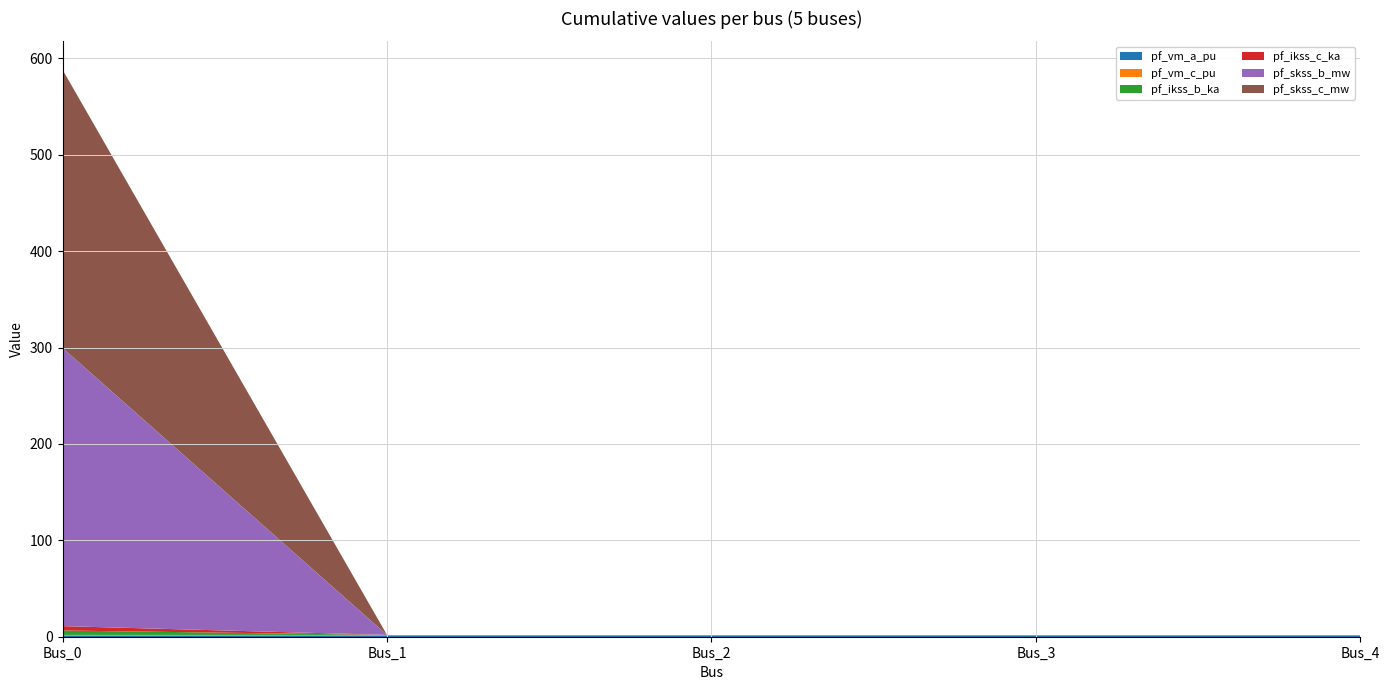

Reading right to left, extract all data points from this chart.

pf_vm_a_pu: Bus_4=1.0	Bus_3=1.0	Bus_2=1.0	Bus_1=1.0	Bus_0=1.0
pf_vm_c_pu: Bus_4=1.0	Bus_3=1.0	Bus_2=1.0	Bus_1=1.0	Bus_0=1.0
pf_ikss_b_ka: Bus_4=0.0	Bus_3=0.0	Bus_2=0.0	Bus_1=0.0	Bus_0=4.5
pf_ikss_c_ka: Bus_4=0.0	Bus_3=0.0	Bus_2=0.0	Bus_1=0.0	Bus_0=4.5
pf_skss_b_mw: Bus_4=0.0	Bus_3=0.0	Bus_2=0.0	Bus_1=0.0	Bus_0=288.7
pf_skss_c_mw: Bus_4=0.0	Bus_3=0.0	Bus_2=0.0	Bus_1=0.0	Bus_0=288.7